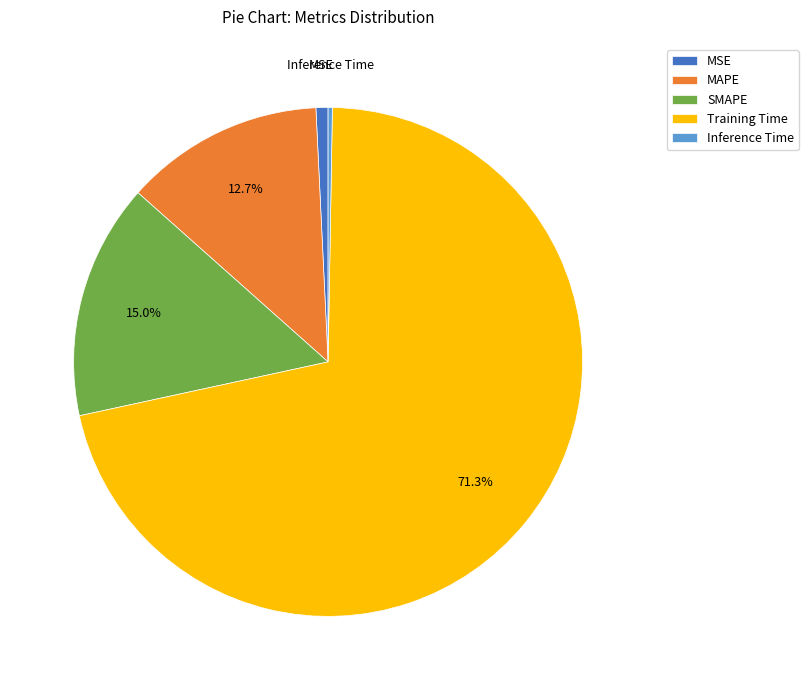

What is the largest slice in the pie chart?

Training Time